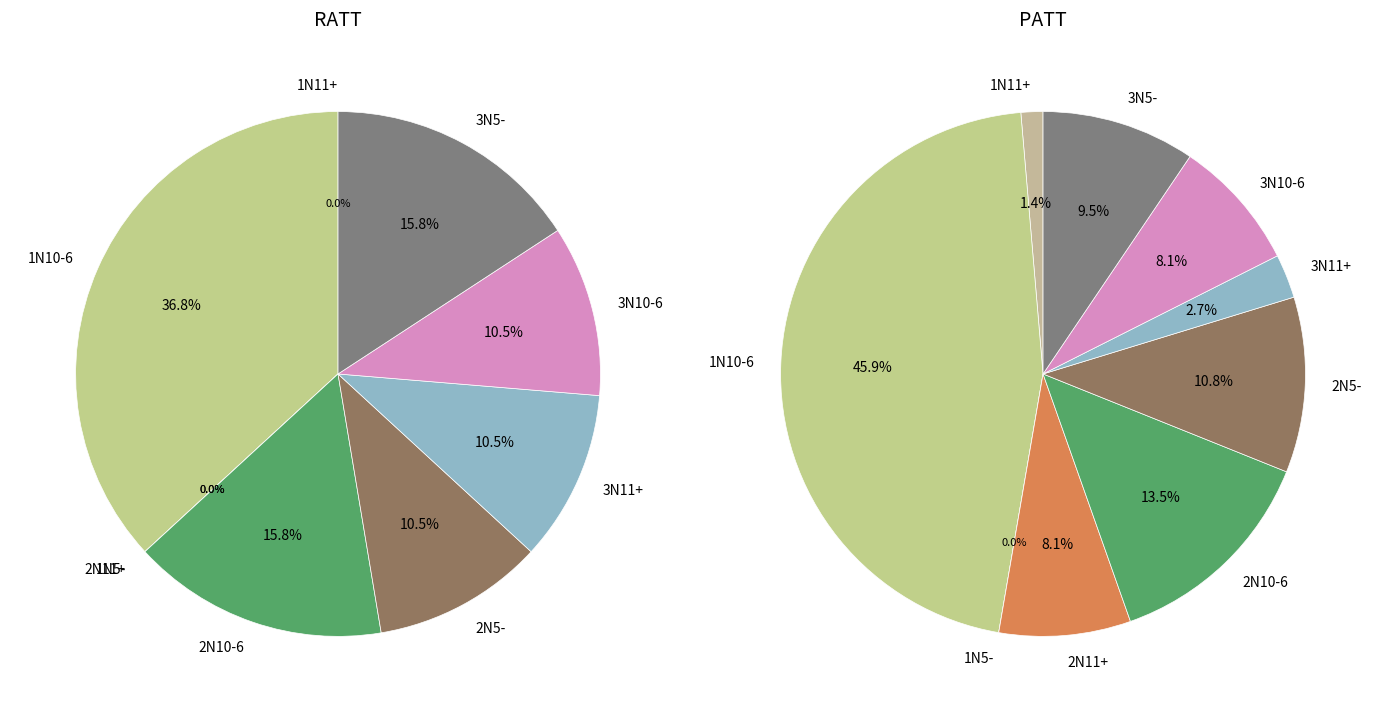

At 1N10-6, list the series in order from largest to smallest.

PATT, RATT